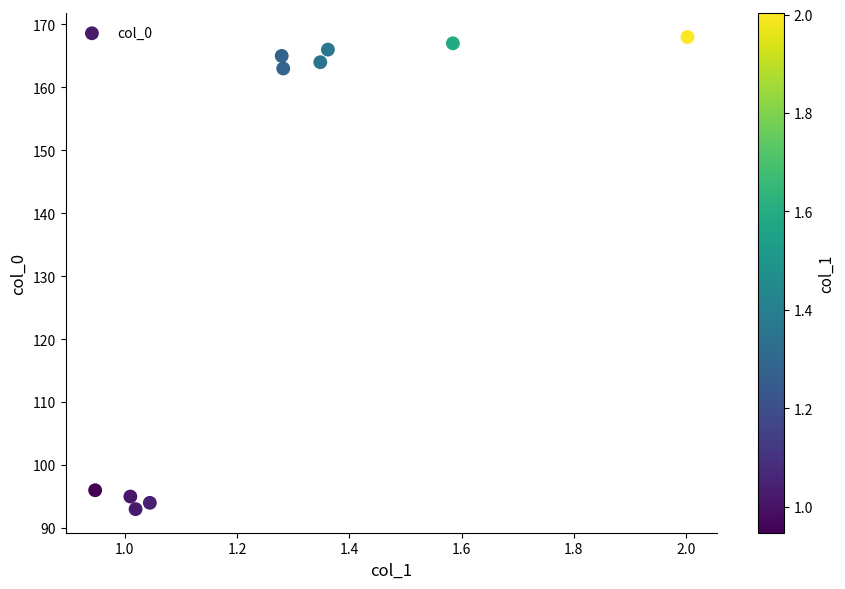

What Y value in the scatter plot is closest to 130?

163